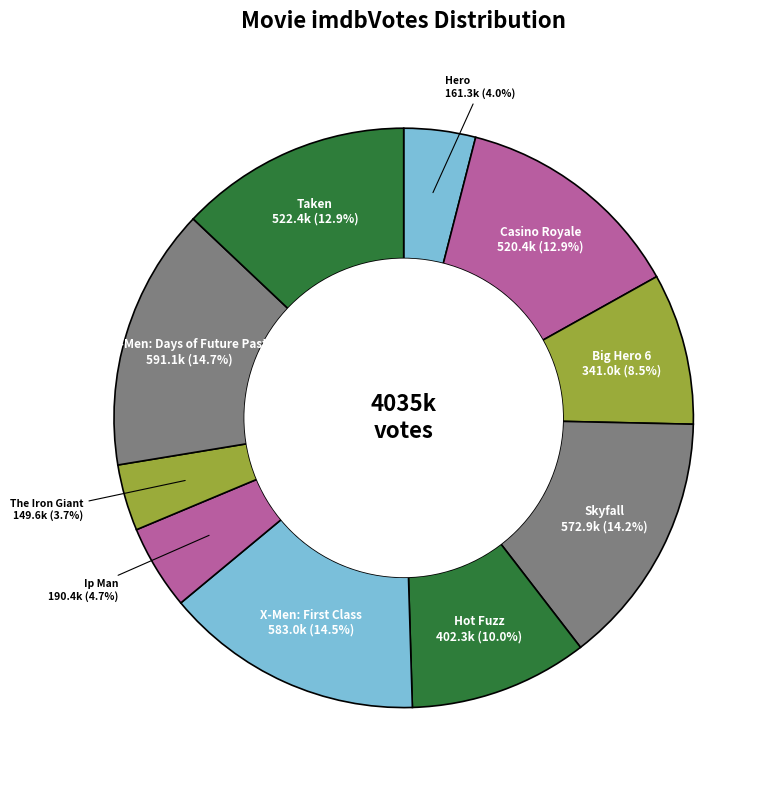

Which category has the biggest portion of the pie?

X-Men: Days of Future Past